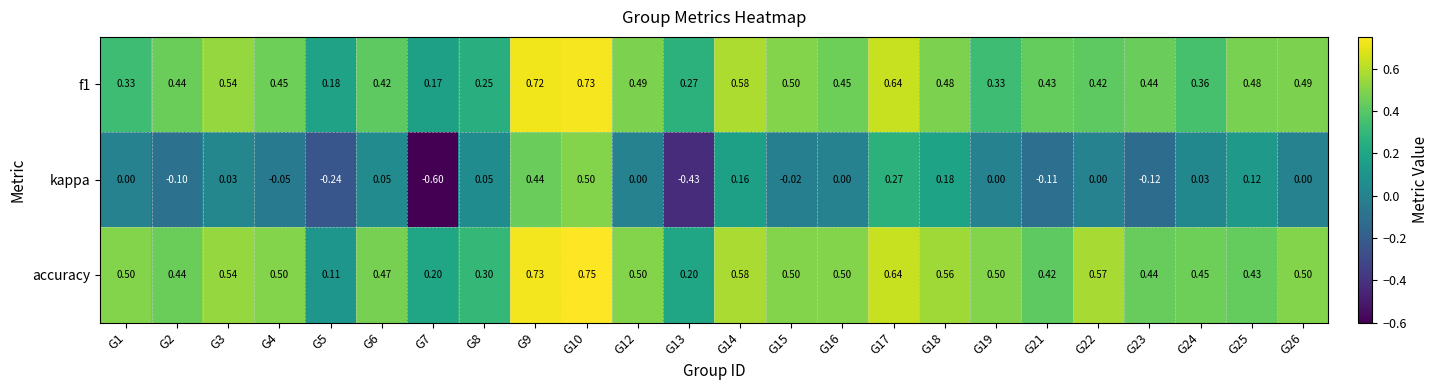

How many data points in kappa are less than 0?

8